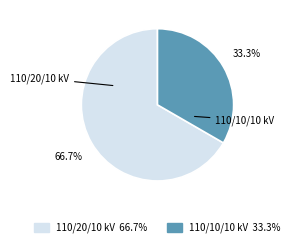

Is there a majority slice in this chart?

Yes